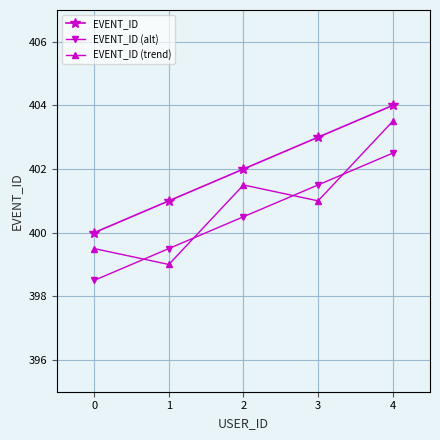

Is it true that EVENT_ID (trend) equals 155.4 at 3?

False